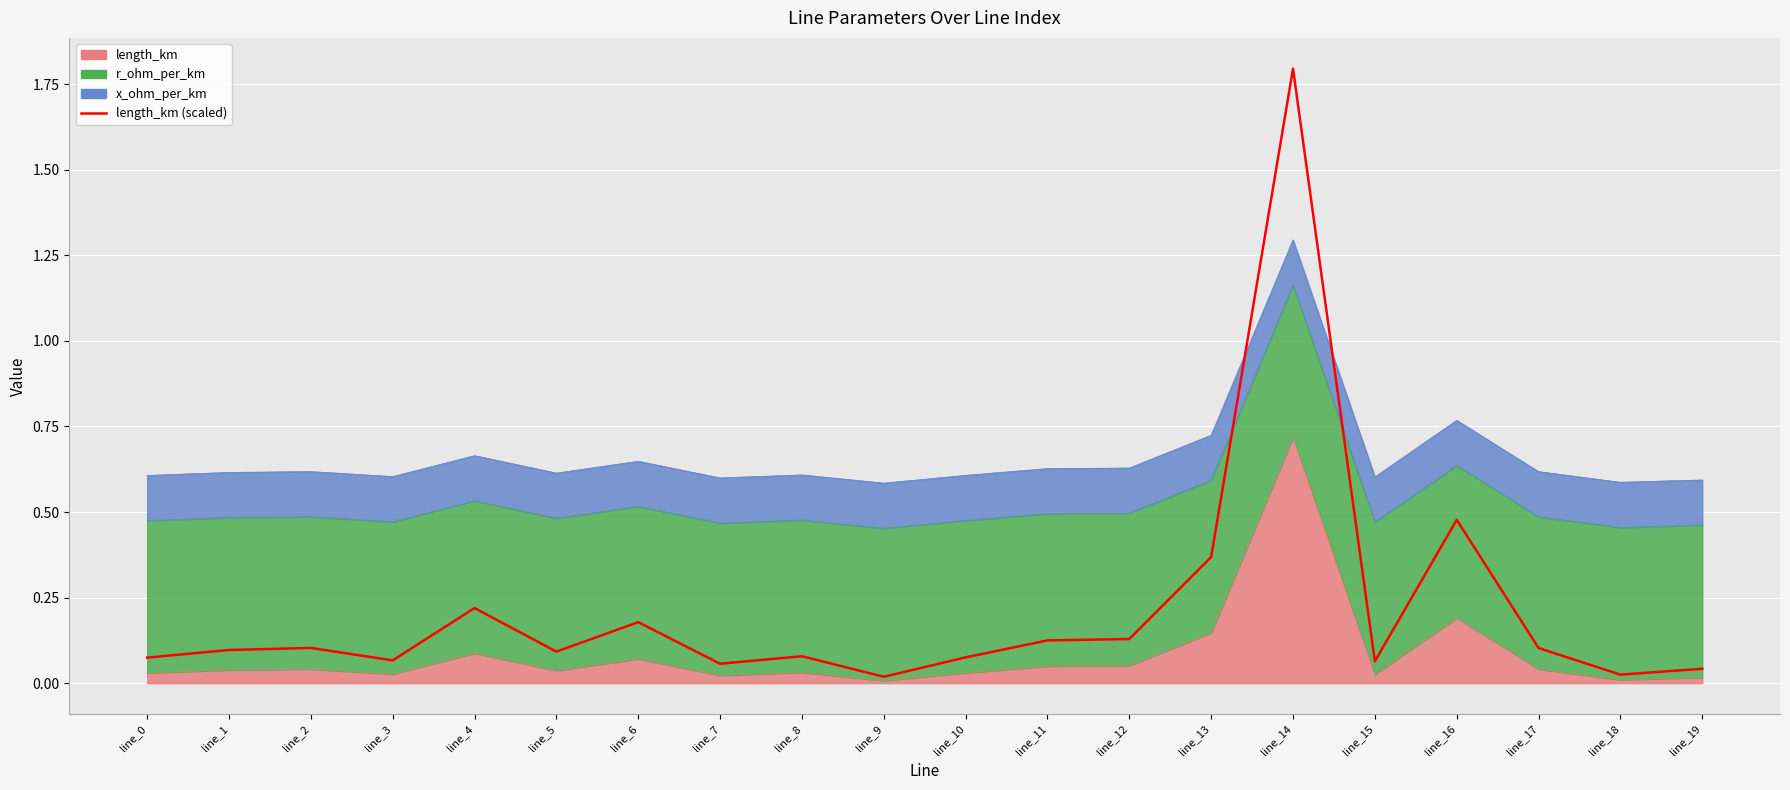

What is the maximum value shown in the chart?

1.8